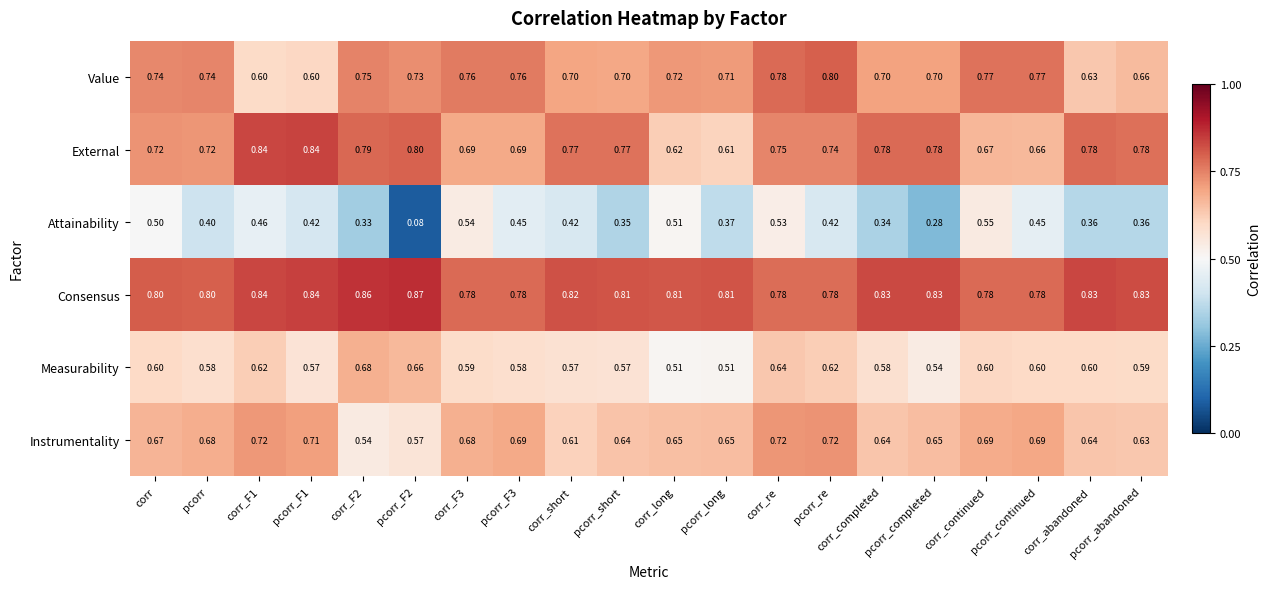

What is the total value across all series at pcorr_short?

3.8